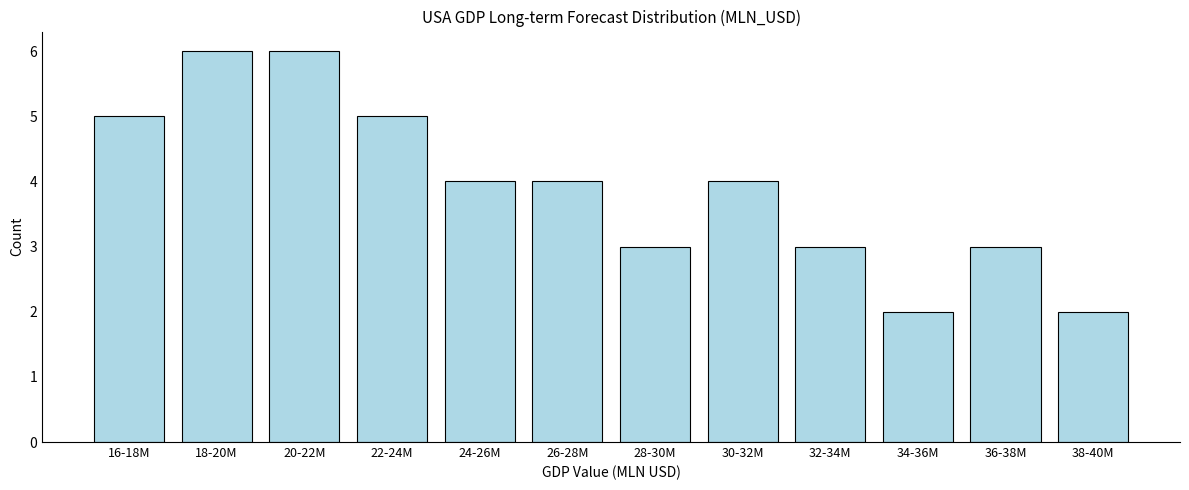

Reading left to right, transcribe all the data shown in this chart.

5	6	6	5	4	4	3	4	3	2	3	2